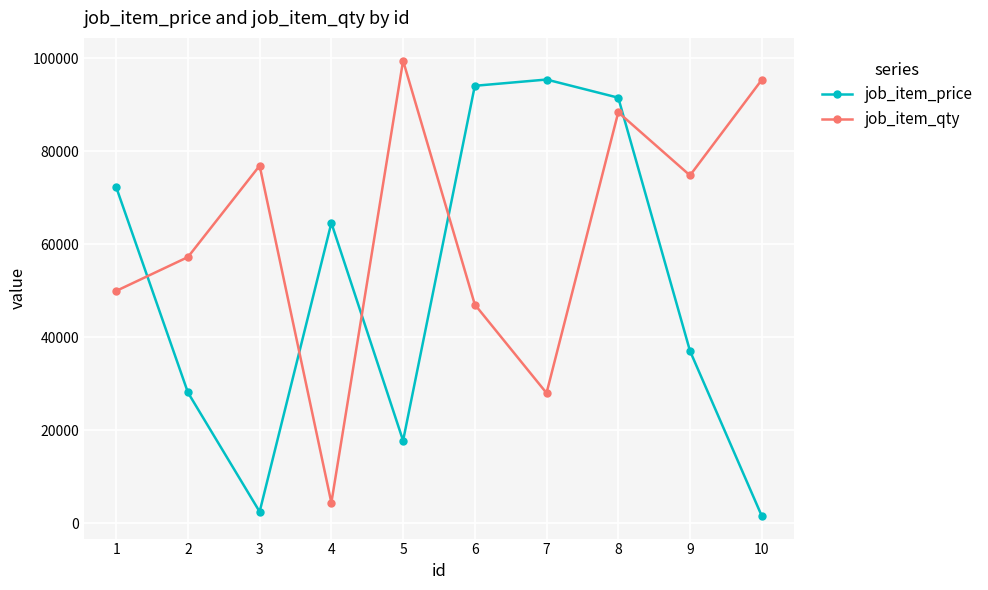

The job_item_qty series shows 49919 at 1. True or false?

True